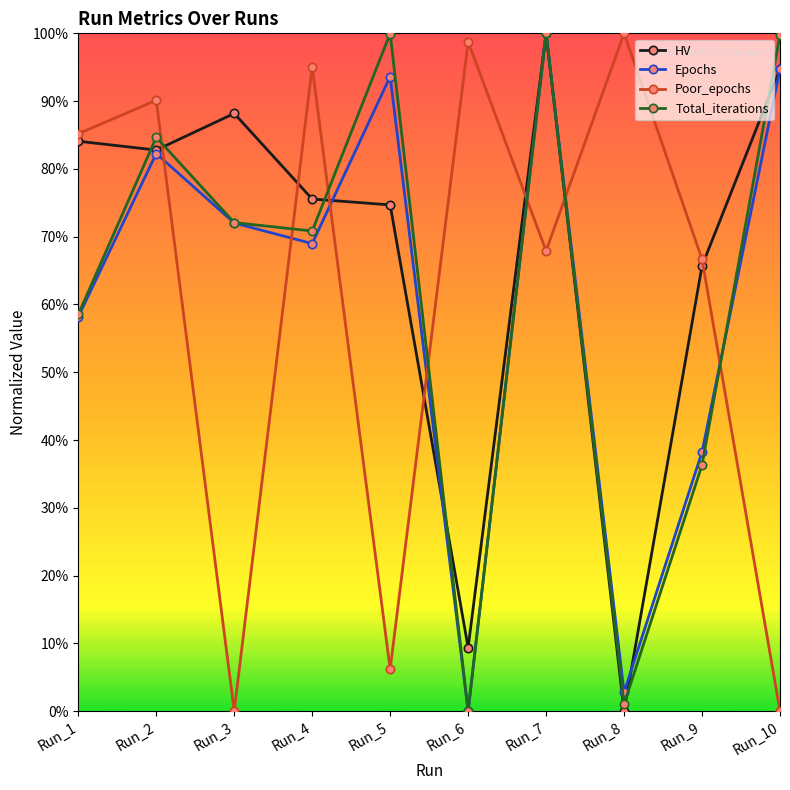

How many lines are shown in the chart?

4